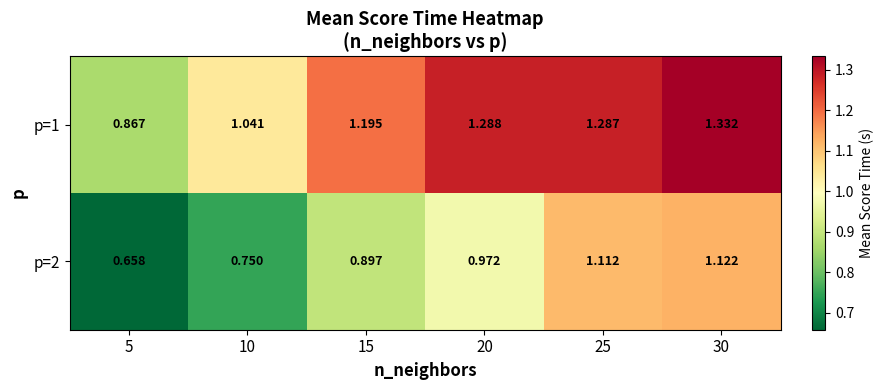

What is the greatest value displayed?

1.3